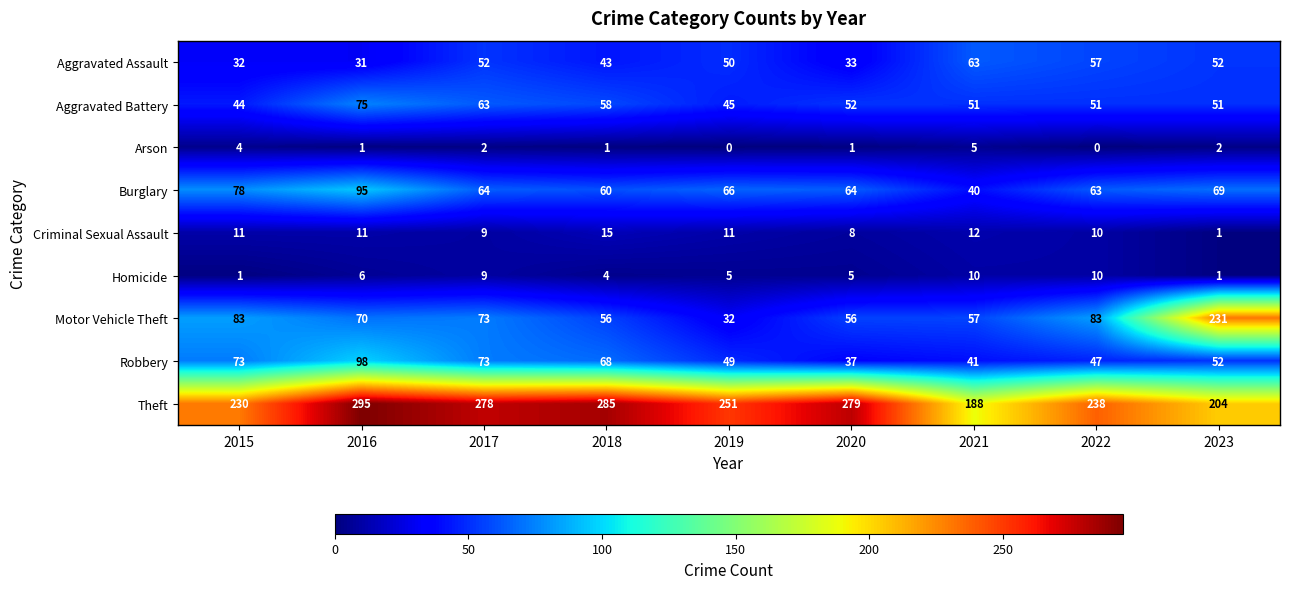

Is it true that Burglary equals 63 at 2022?

True